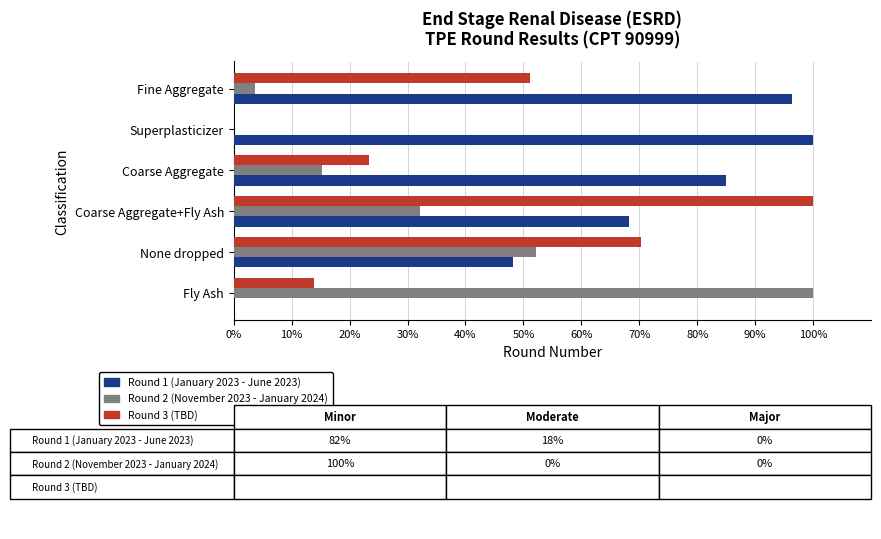

How many series are shown in this chart?

3